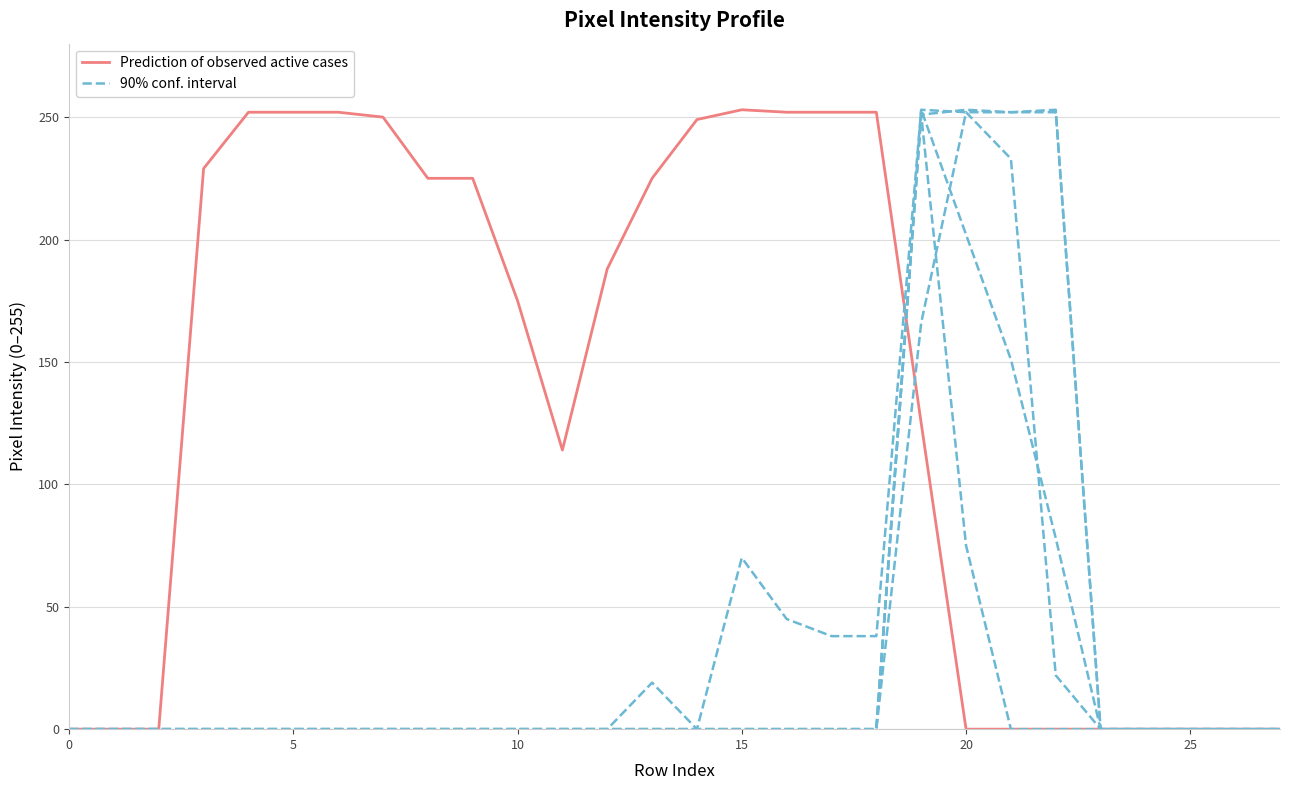

Which series has the largest range (max minus min)?

Prediction of observed active cases